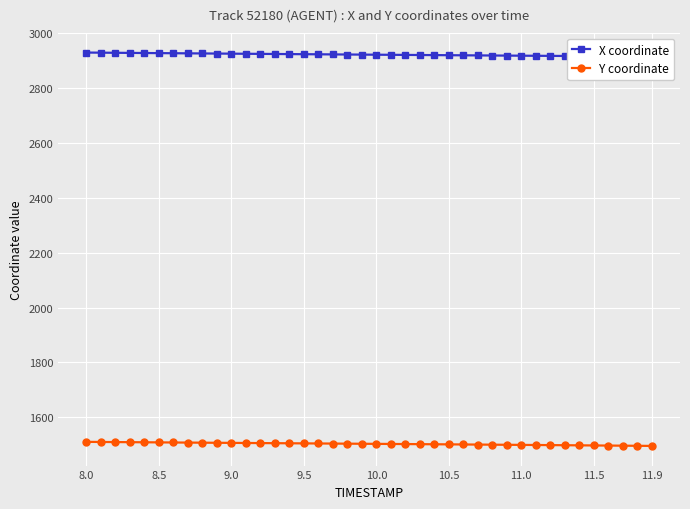

What is the highest value of the Y coordinate series?

1509.8